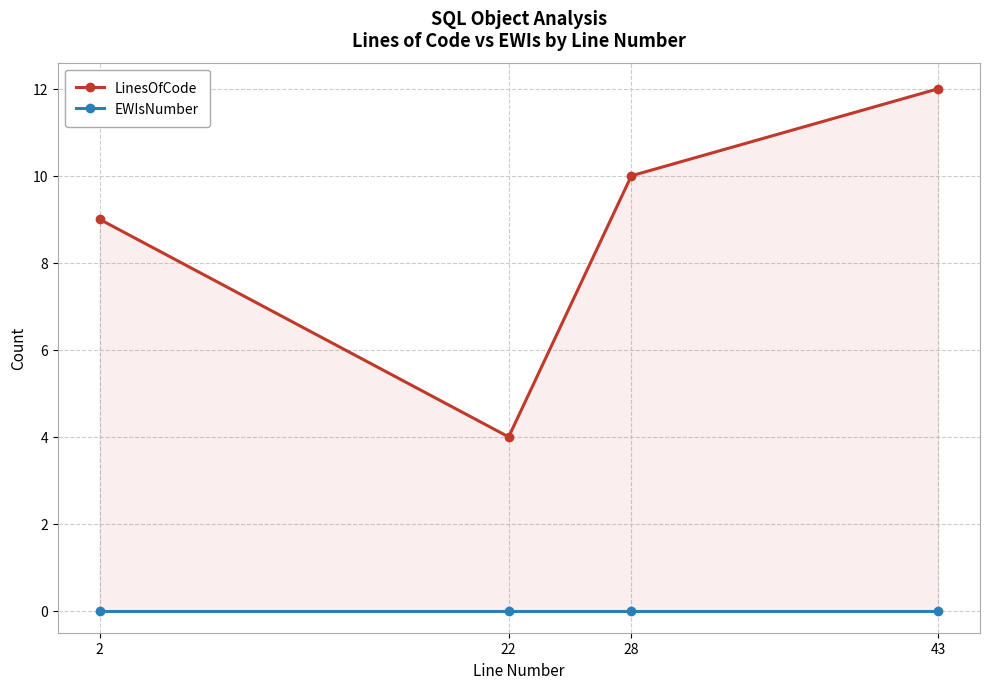

True or false: EWIsNumber has more than 1 interior local peaks.

False